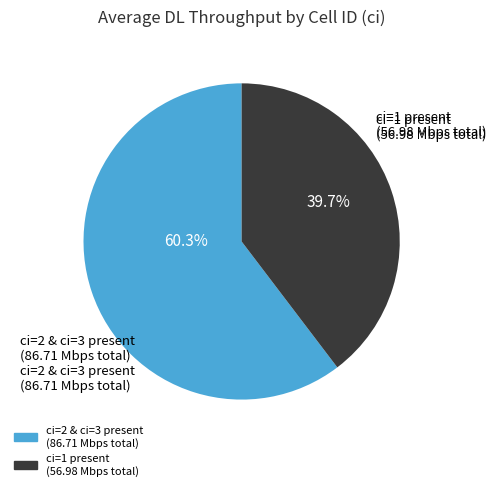

Does any single category account for the majority?

Yes